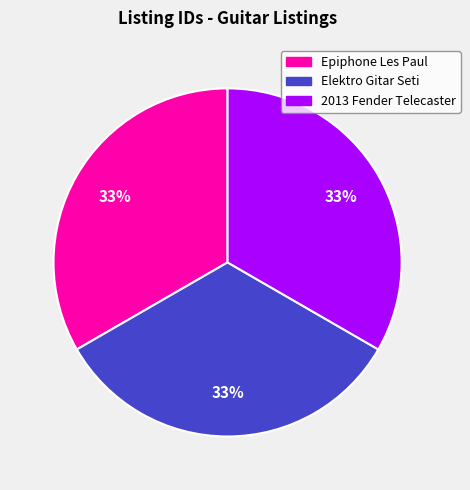

Does any single category account for the majority?

No